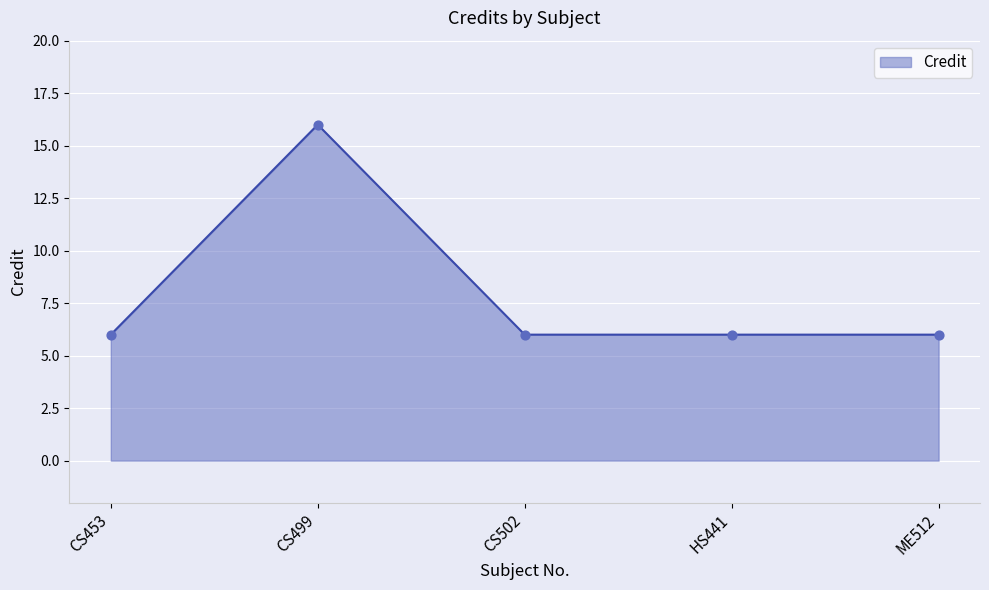

Approximately how many times larger is the value at CS453 compared to ME512?

1.0